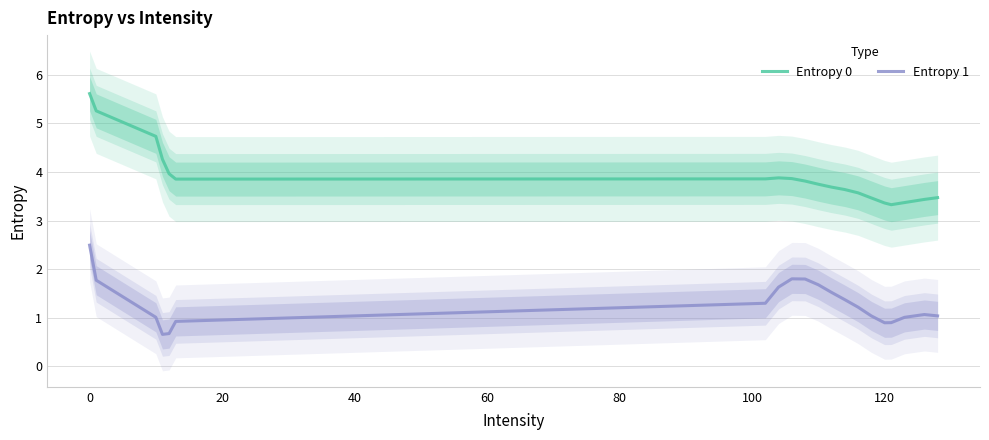

Which series has the widest spread of values?

Entropy 0